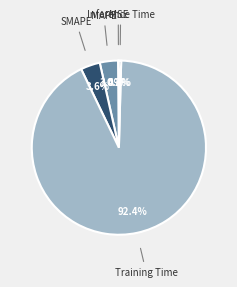

Is there any slice that represents more than half of the pie?

Yes